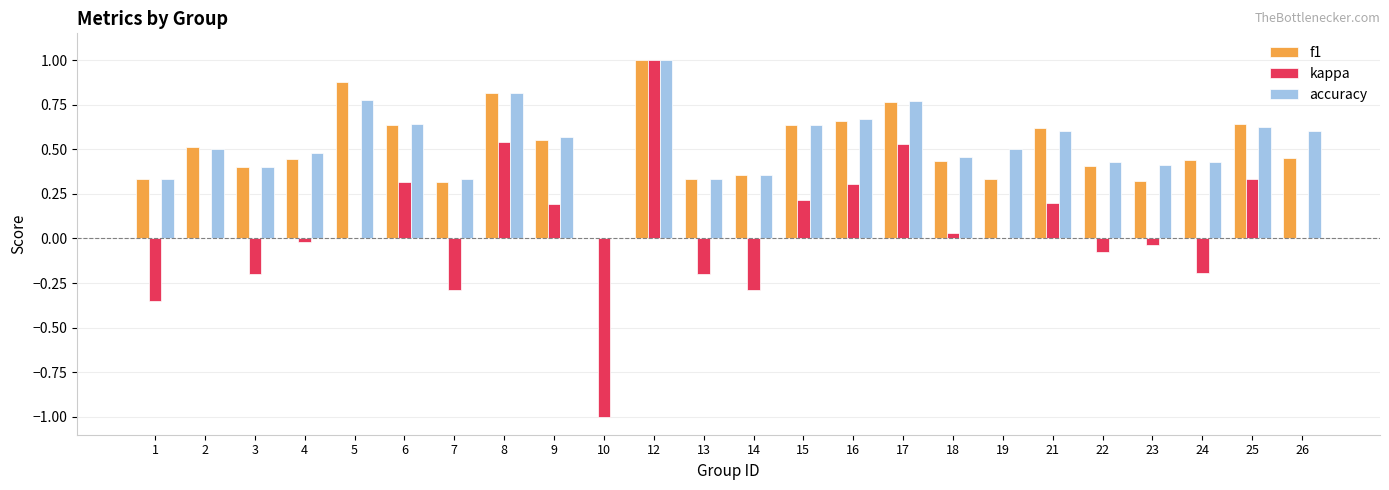

The value of accuracy at 3 is 0.4. True or false?

True